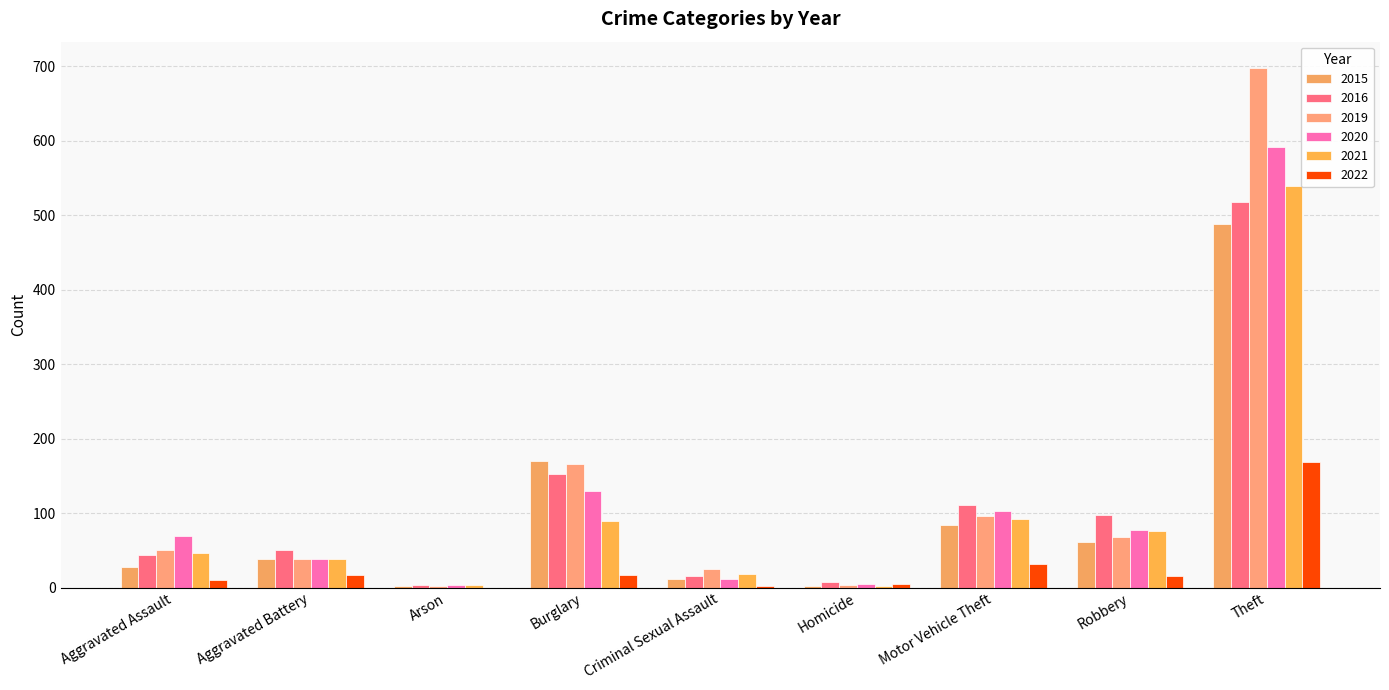

Count the number of categories in the chart.

9